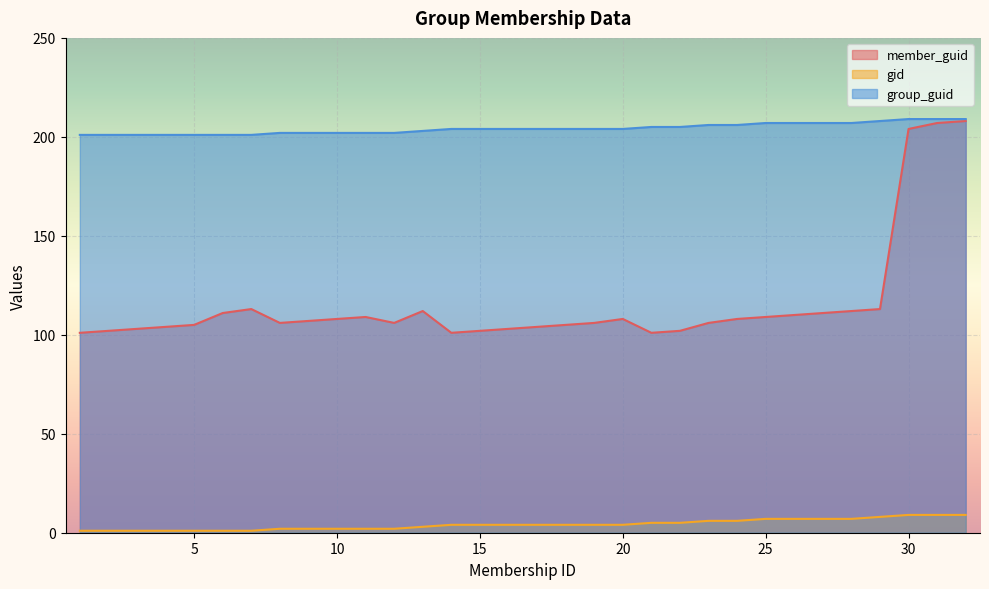

How many distinct data groups are displayed?

3